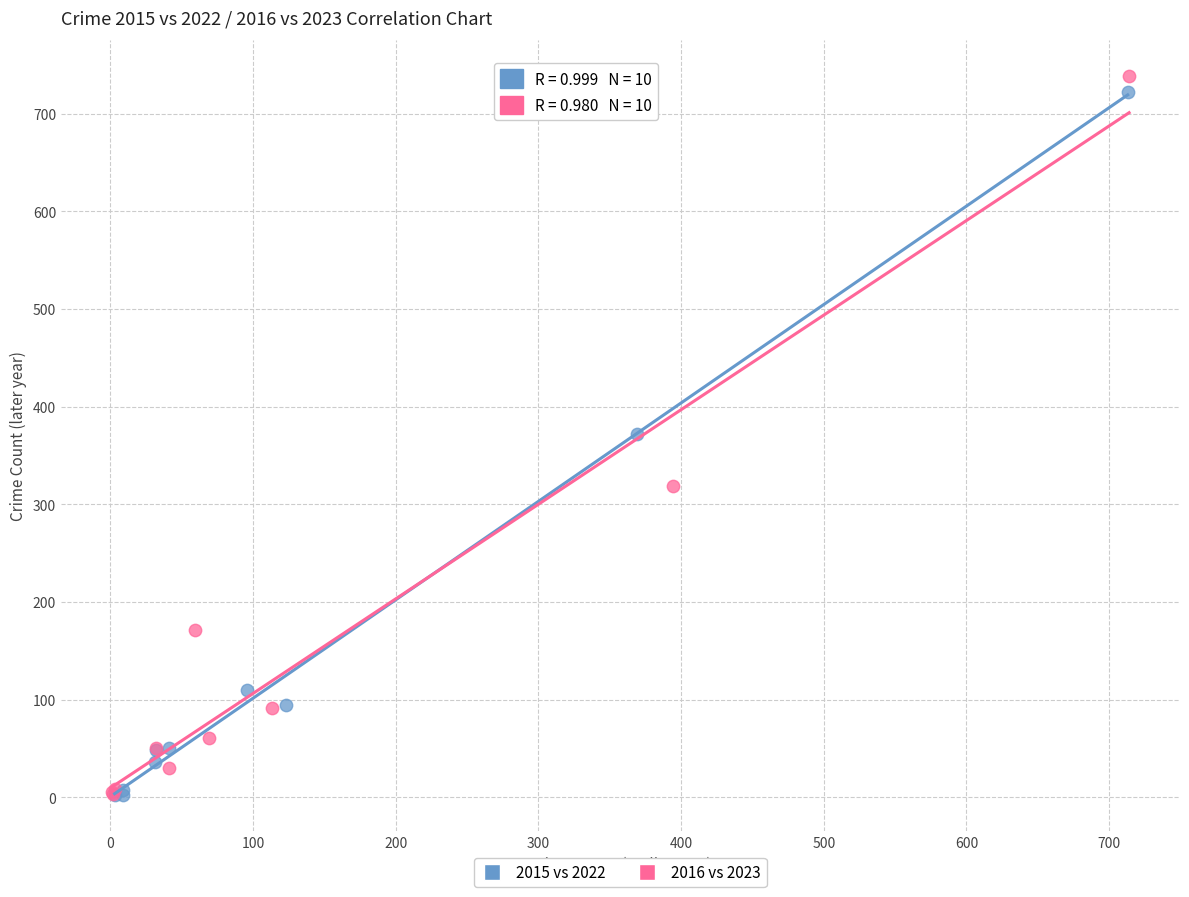

Which series has the widest spread of Y values?

2016 vs 2023